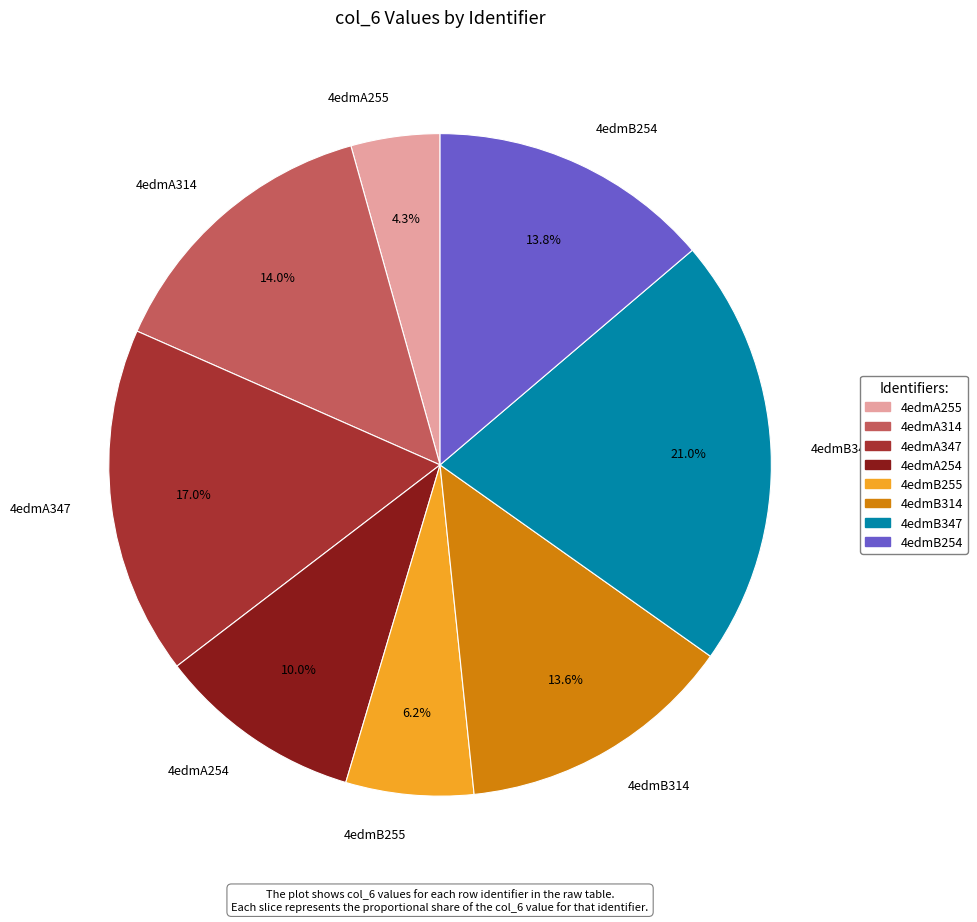

Is there a majority slice in this chart?

No